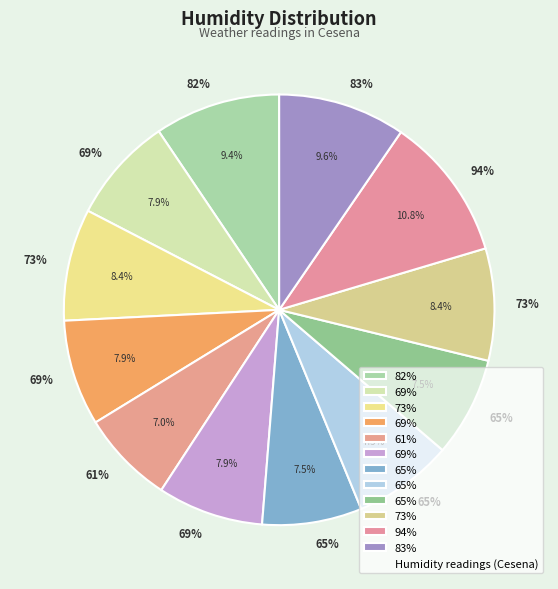

Which has a higher value, 69% or 73%?

73%